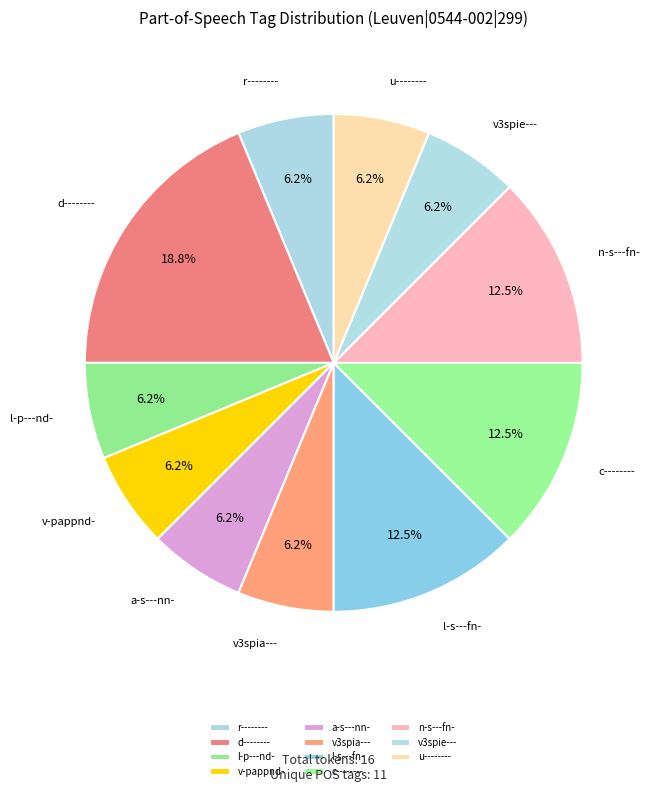

The v3spia--- slice represents 6% of the pie. True or false?

True